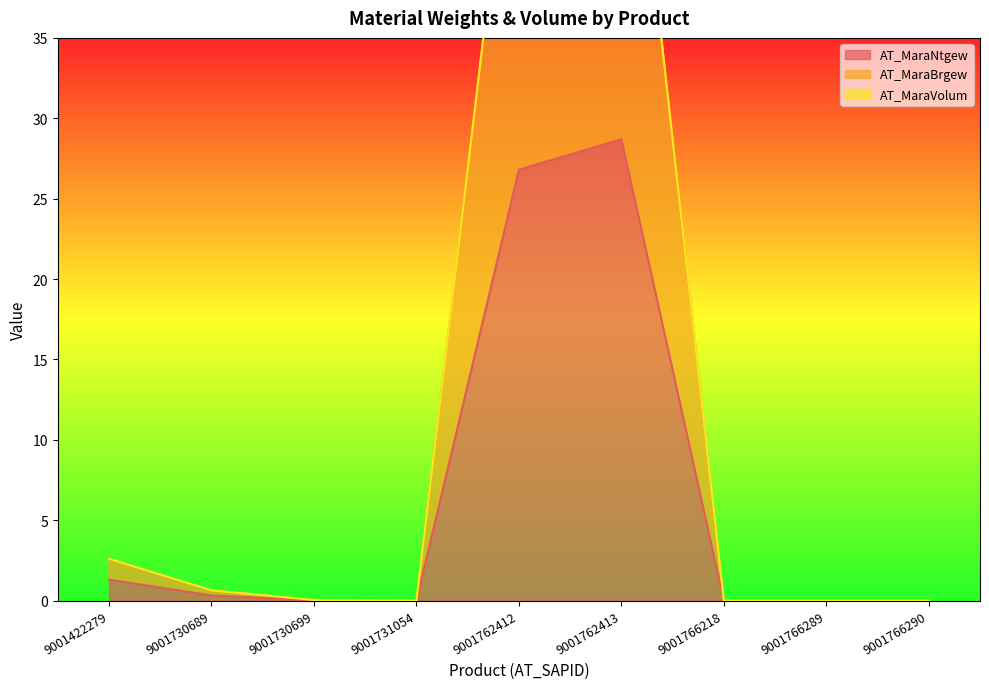

Which series has the widest spread of values?

AT_MaraBrgew